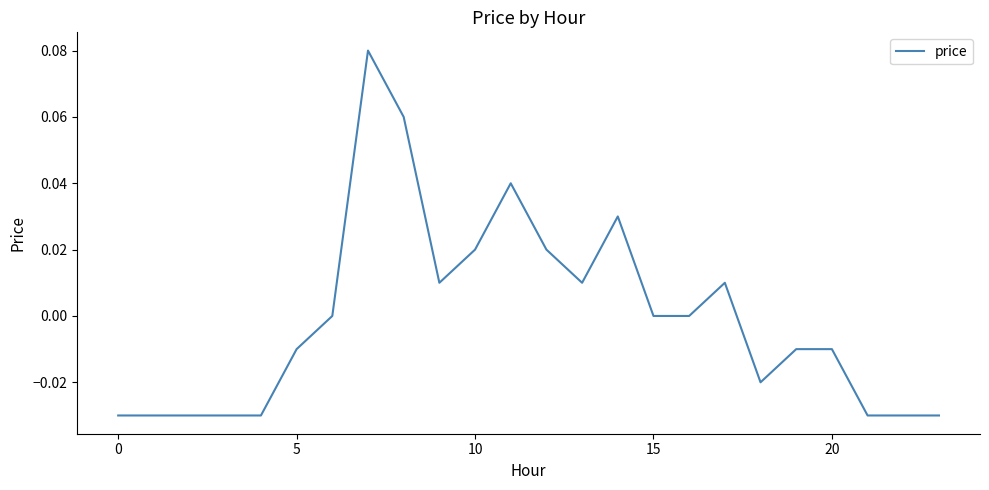

How many lines are shown in the chart?

1